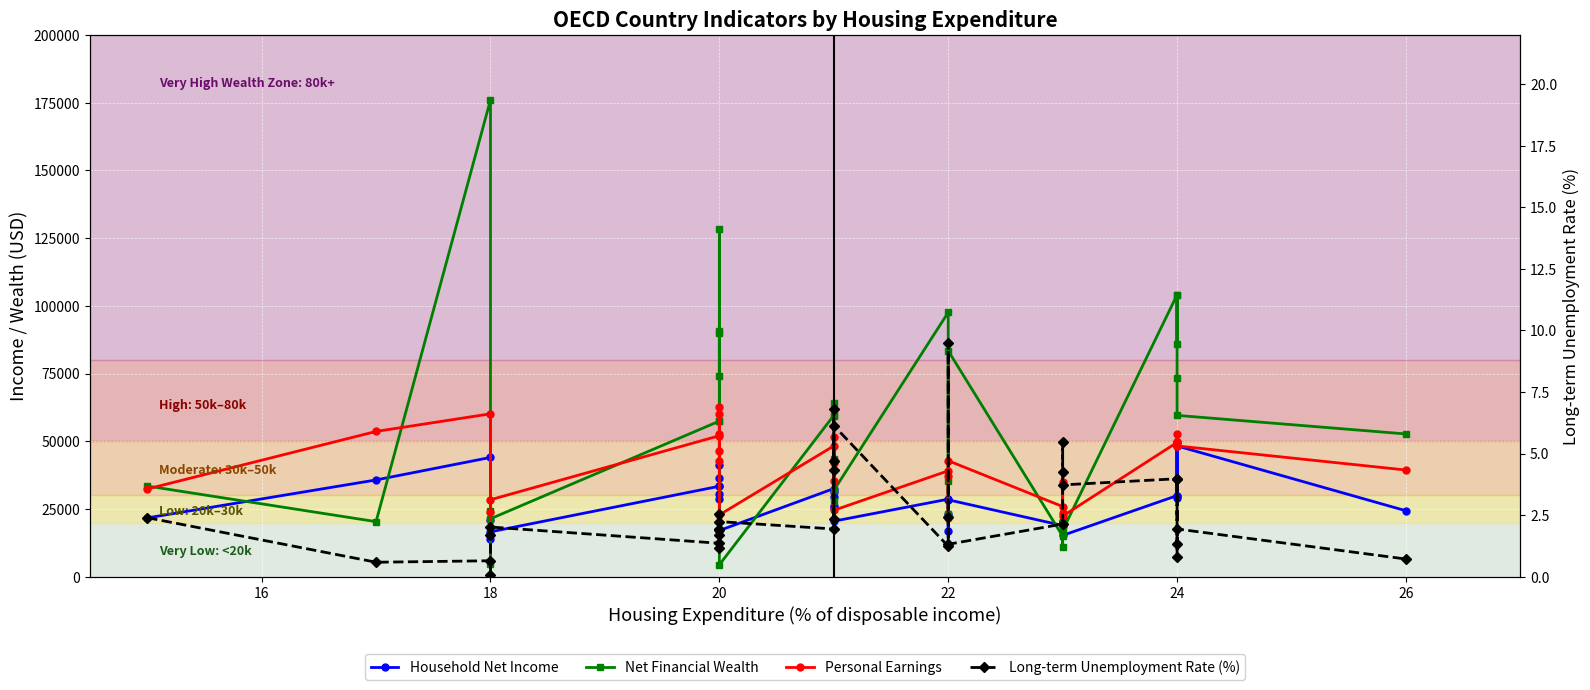

True or false: Household Net Income and Personal Earnings cross at least once.

False